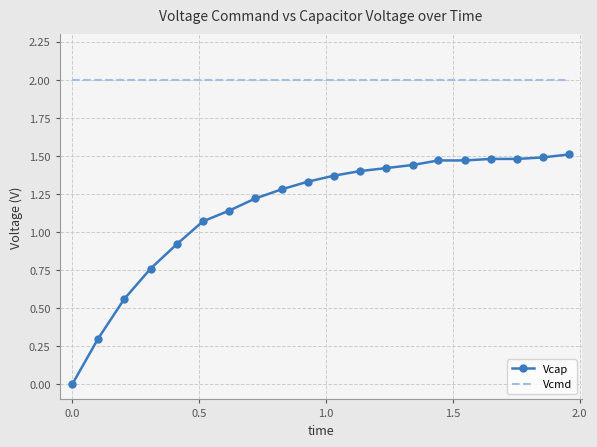

True or false: Vcmd and Vcap intersect in this chart.

False